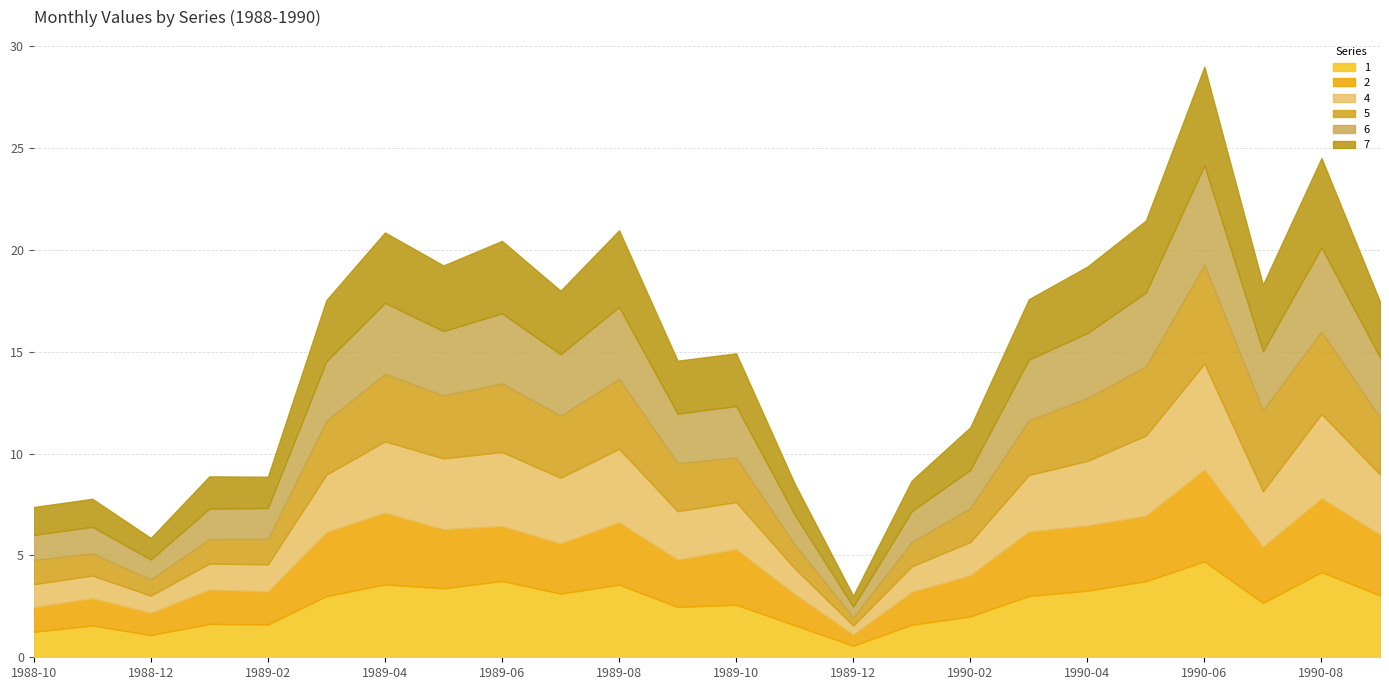

How many intersections are there between 5 and 1?

2